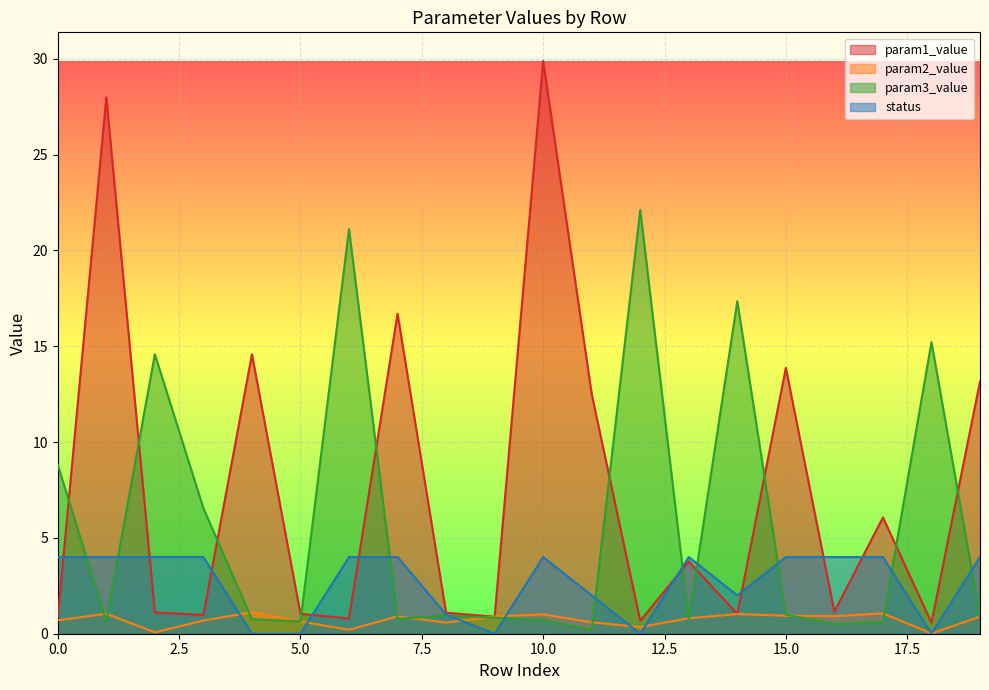

Which series has the largest total across all categories?

param1_value